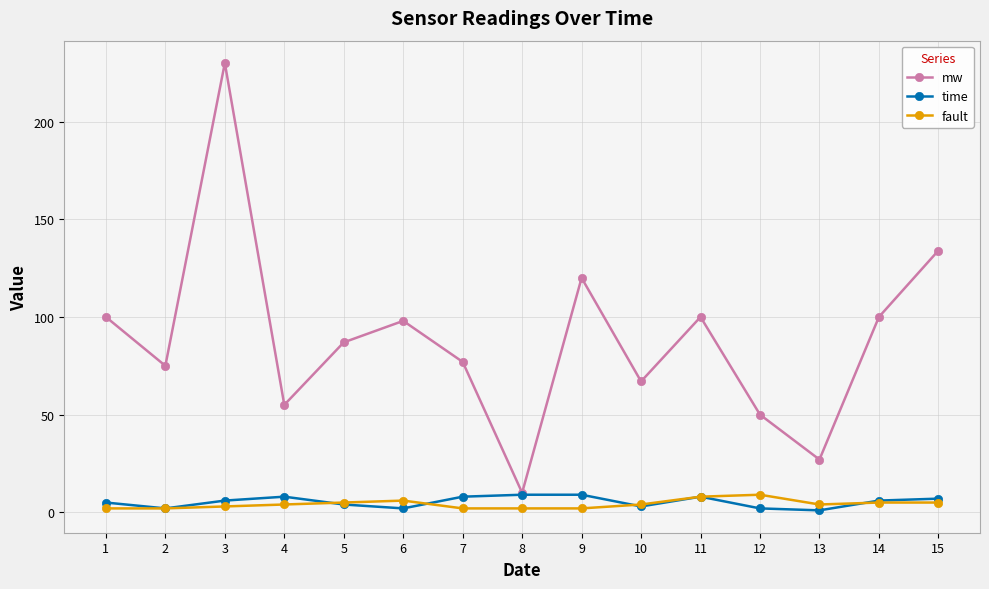

Is the value of mw at 11 greater than the value of fault at 9?

Yes